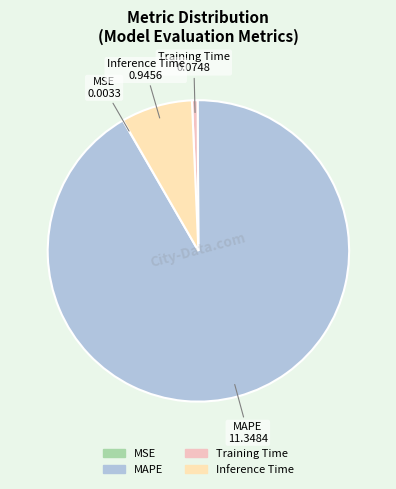

Between Training Time and MAPE, which is larger?

MAPE